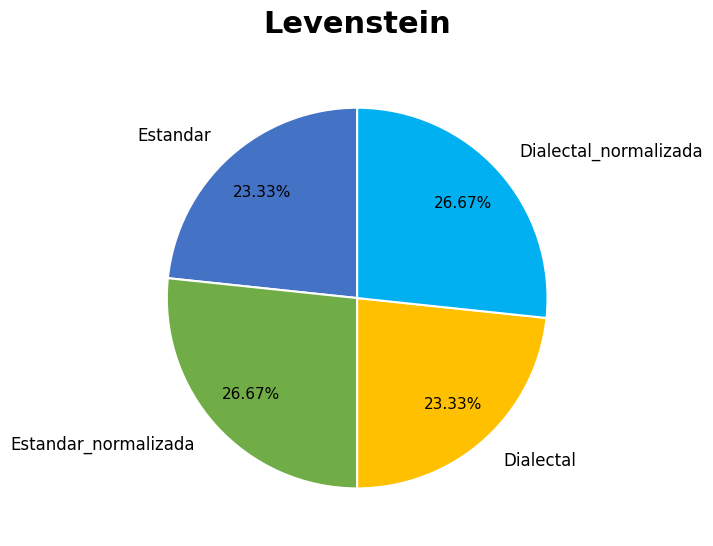

Which has a higher value, Dialectal_normalizada or Estandar?

Dialectal_normalizada